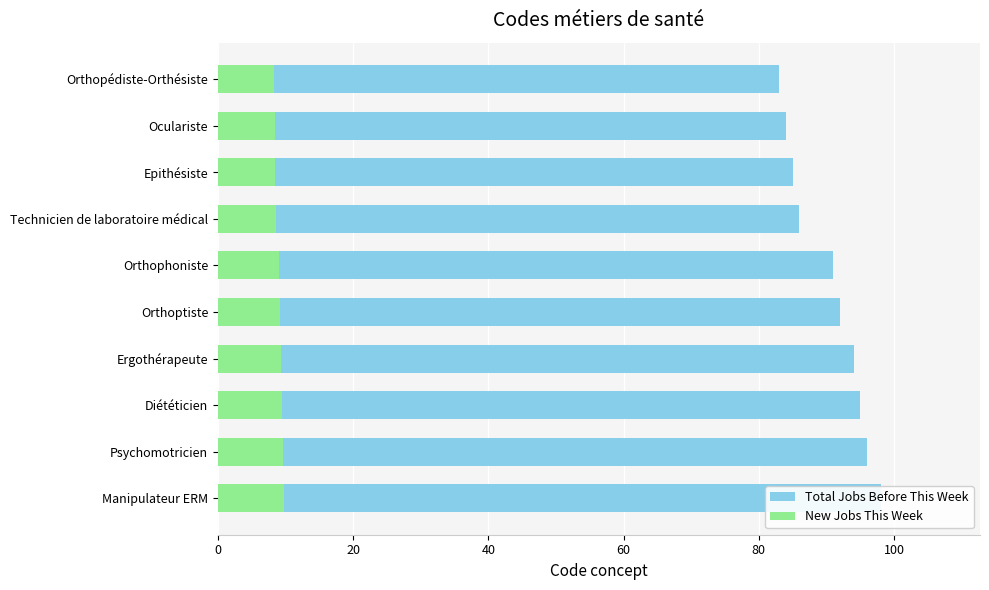

Does the chart contain stacked bars?

No